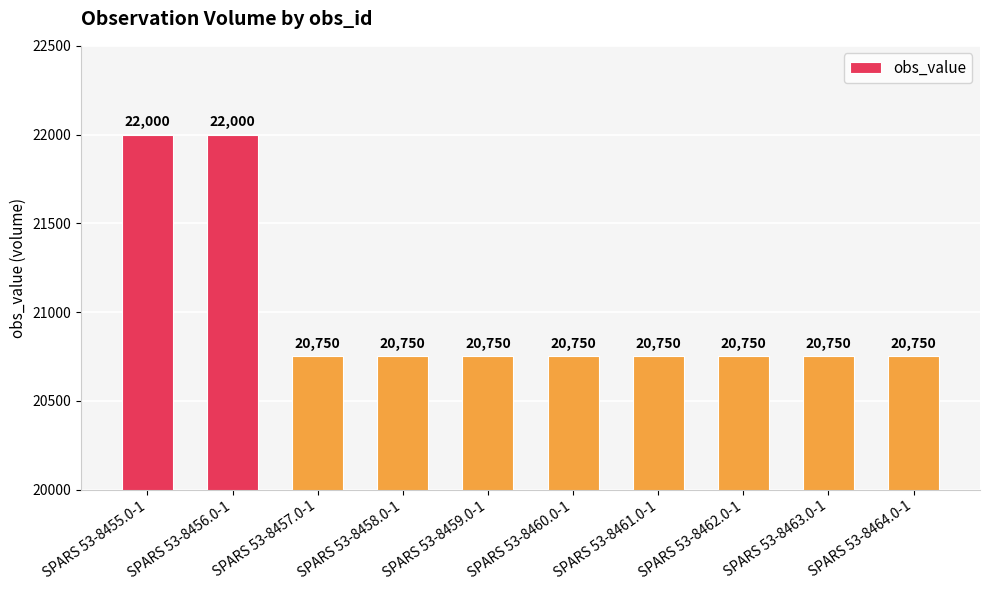

Approximately how many times larger is the value at SPARS 53-8459.0-1 compared to SPARS 53-8461.0-1?

1.0